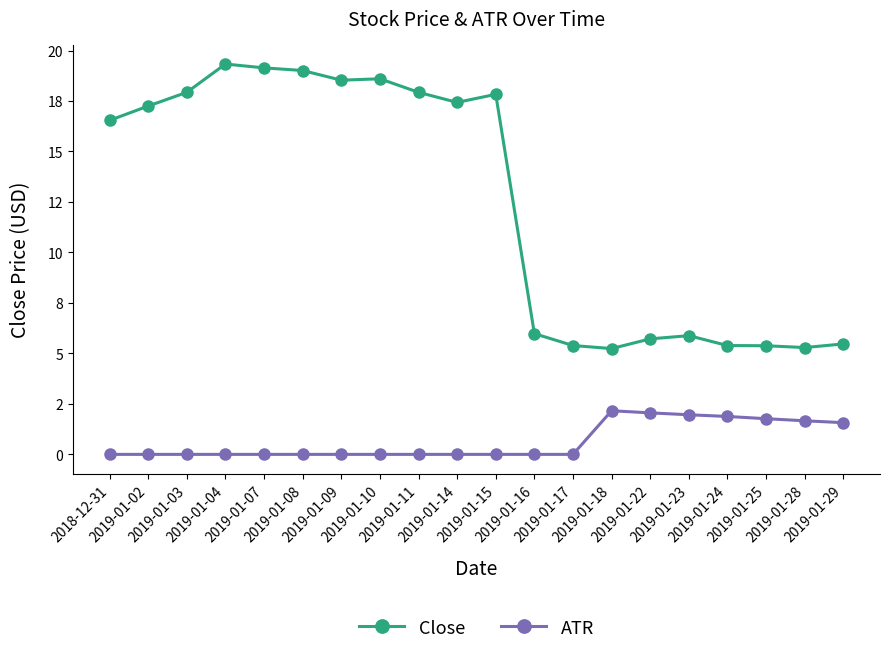

The value of Close at 2019-01-09 is 28.7. True or false?

False